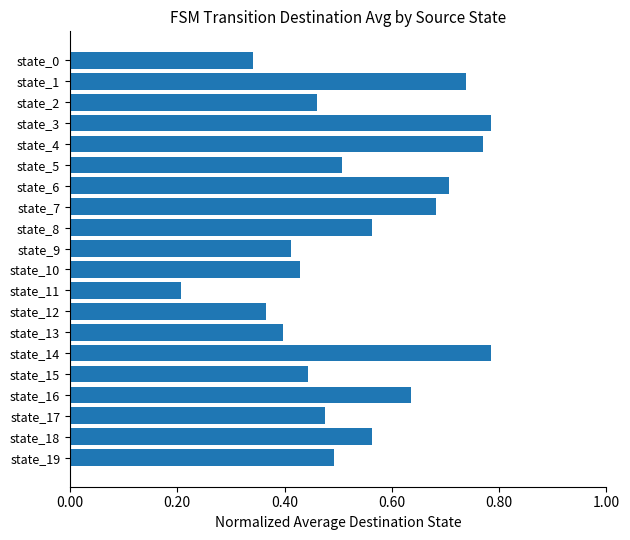

Count the number of categories in the chart.

20